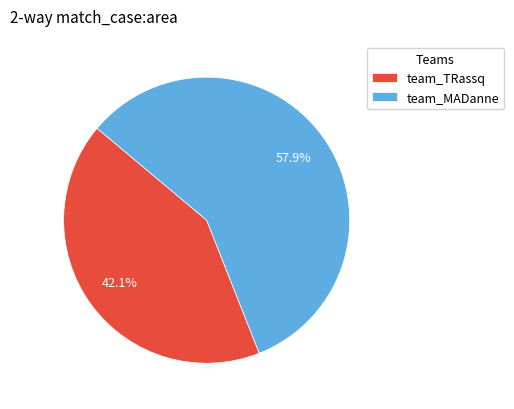

Combined, what portion of the pie is team_MADanne and team_TRassq?

100.0%